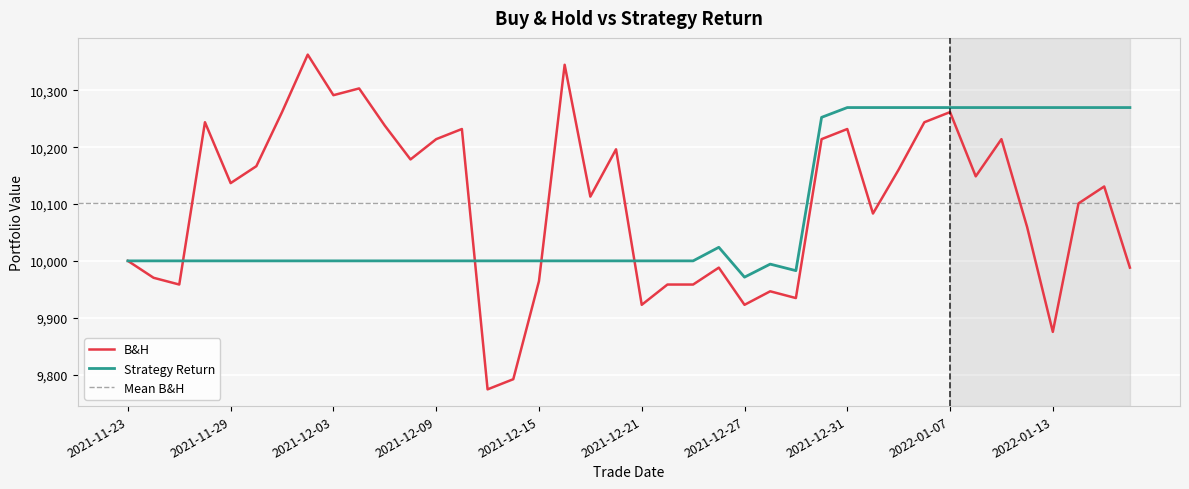

True or false: Strategy Return has a value of 4820.9 at 2022-01-06.

False